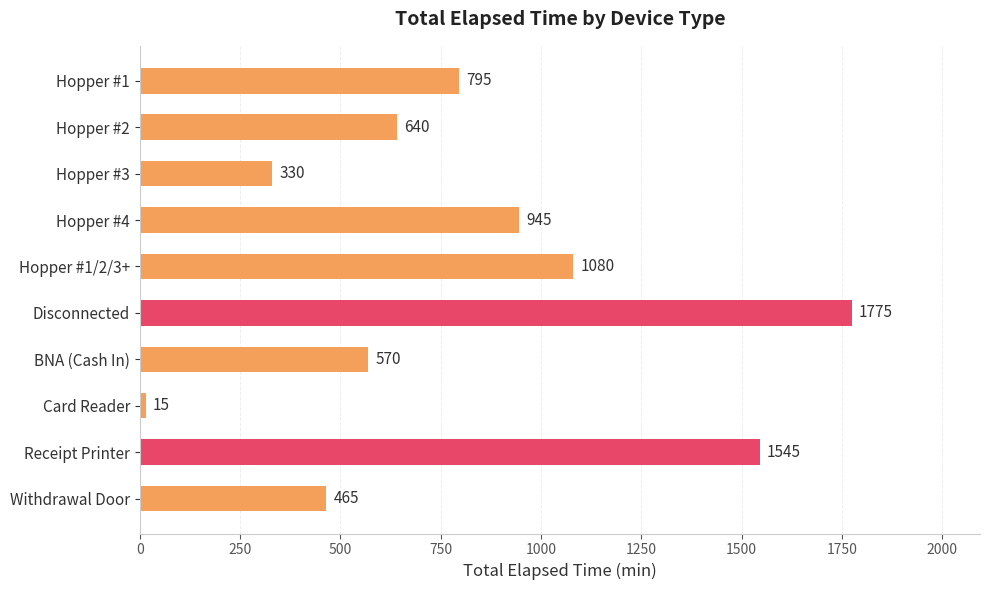

How many bars are there in total?

10